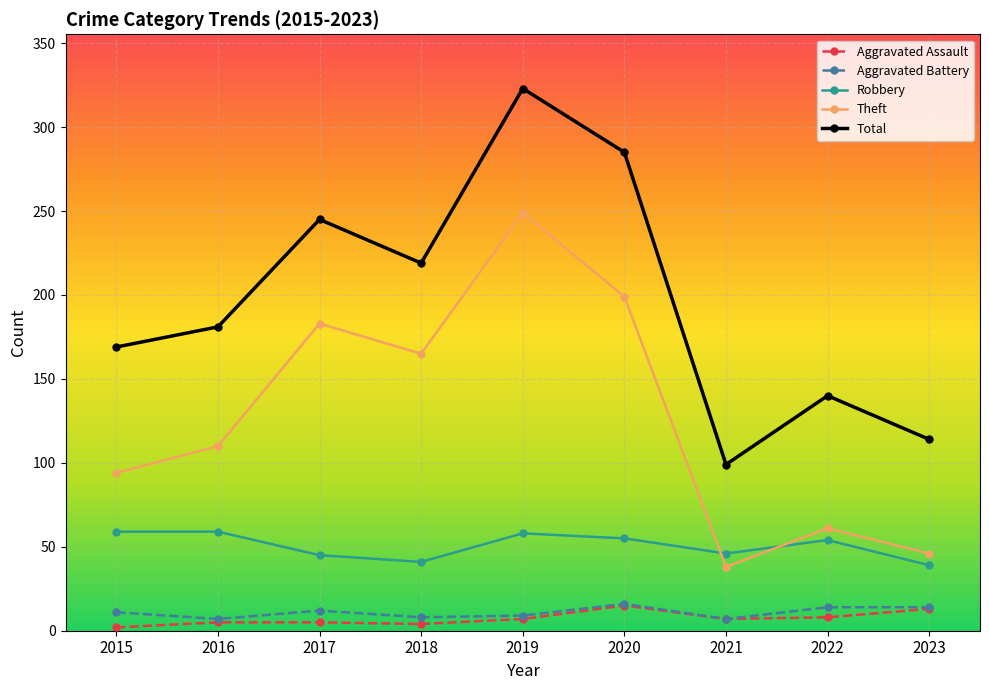

Where is the first local minimum for Total?

2018